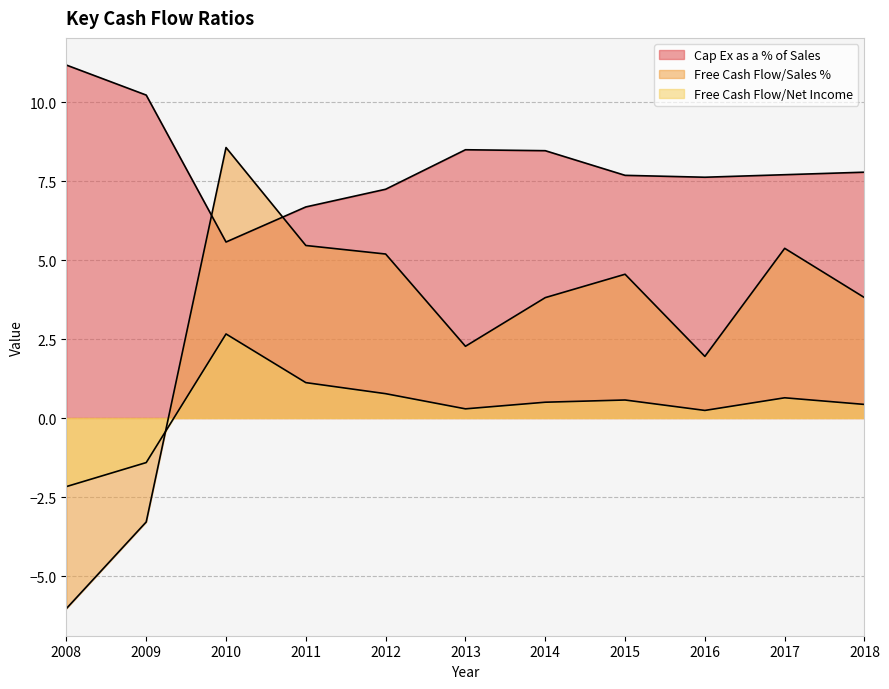

What is the maximum value for Free Cash Flow/Sales %?

8.6